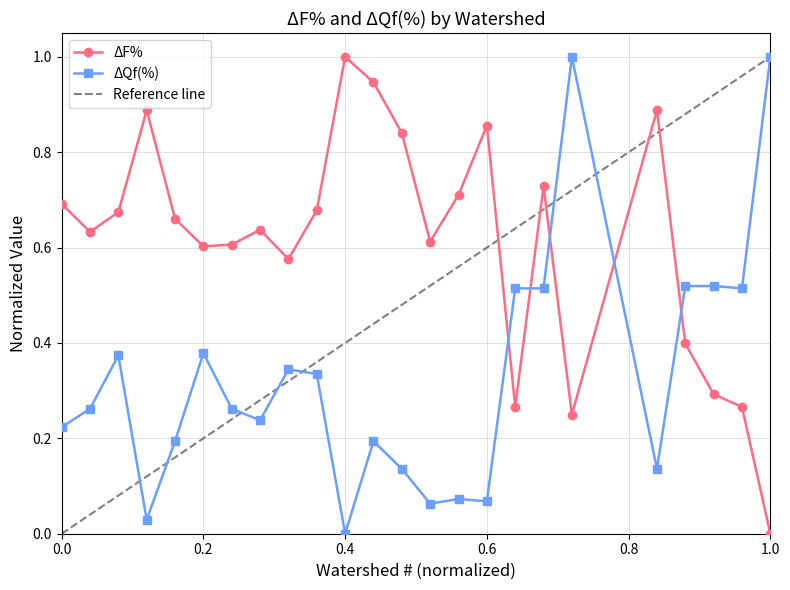

How many interior local valleys does the ΔQf(%) series have?

7